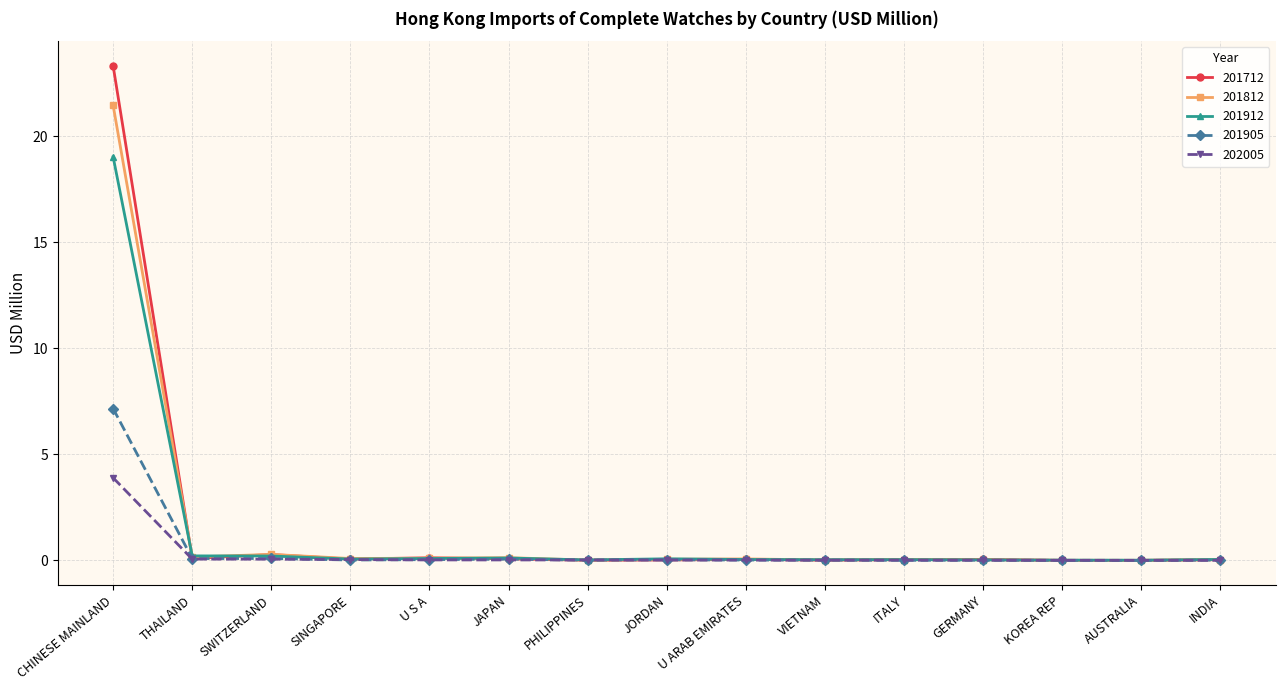

What is the sum of all 201712 values?

24.2